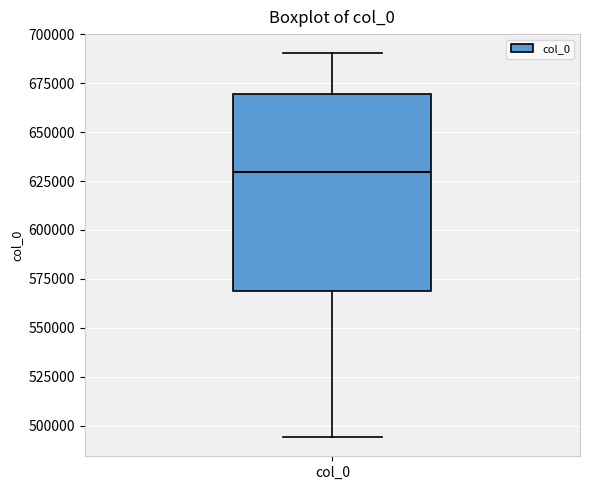

Transcribe this box plot: give where the median line is, the range the box spans, and where the two whiskers end, as read against the y-axis. The values are not printed on the chart, so give them approximately, as read against the axis.

median 630000, box 570000 to 670000, whiskers 495000 to 690000